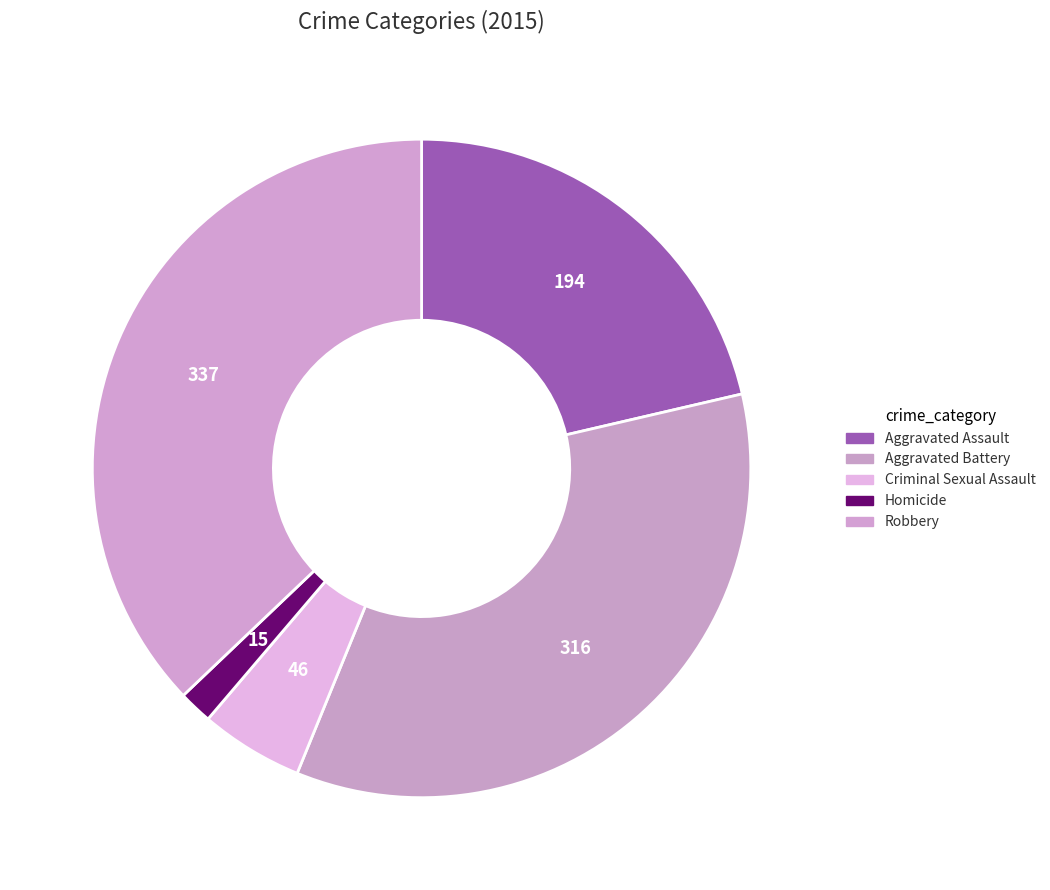

Does Aggravated Assault represent more than half of the total?

No